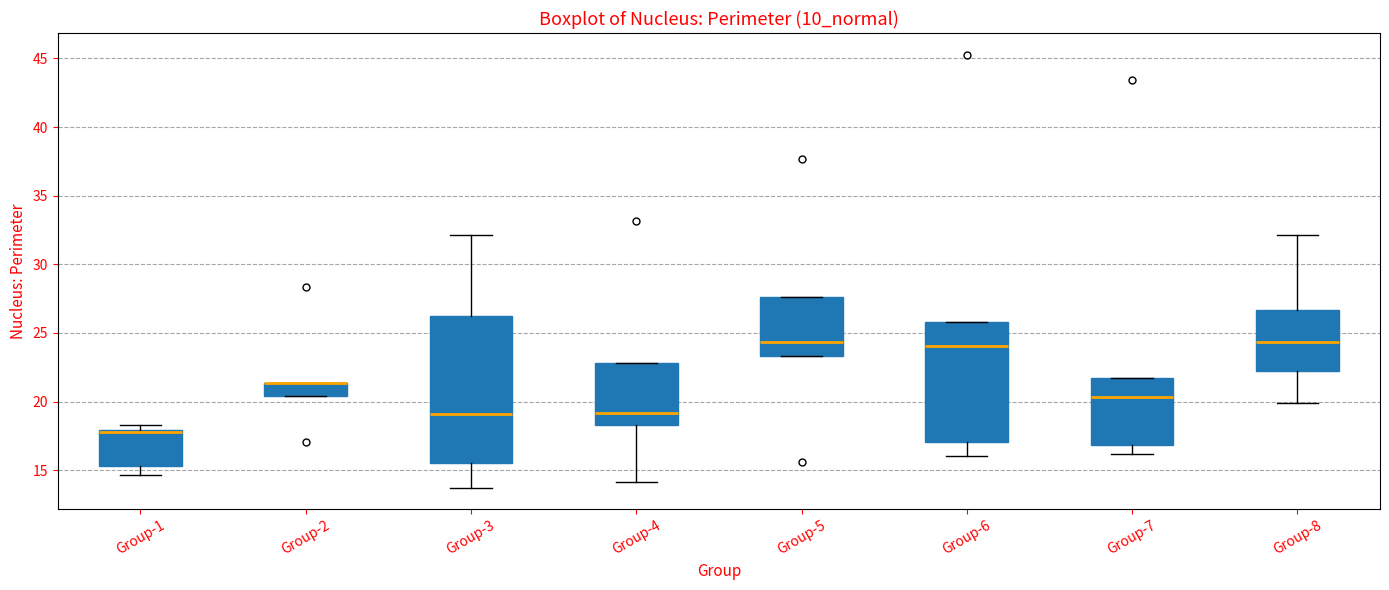

Where does the median line of the box for Group-5 sit on the y-axis? The values are not printed on the chart, so give them approximately, as read against the axis.

24.5